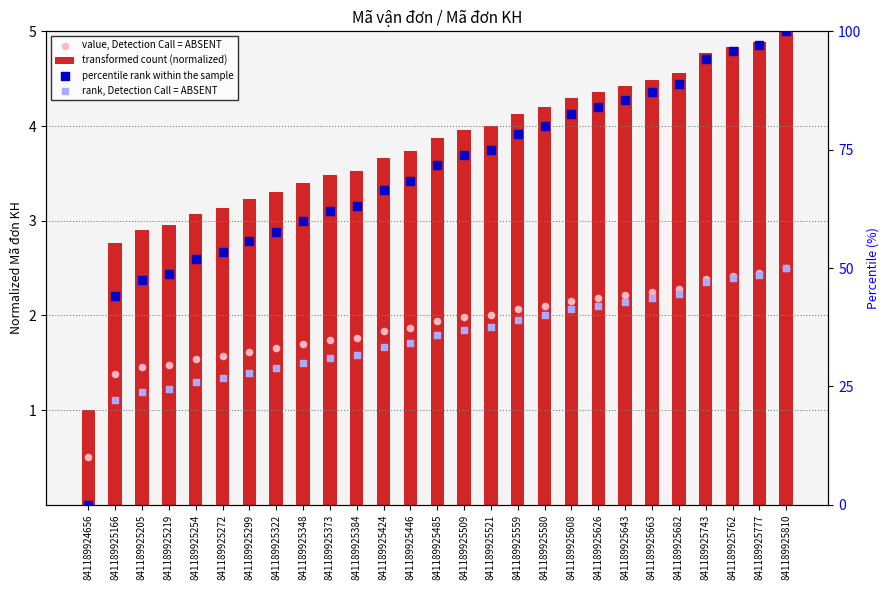

What is the total value across all series at 841189925810?

157.5